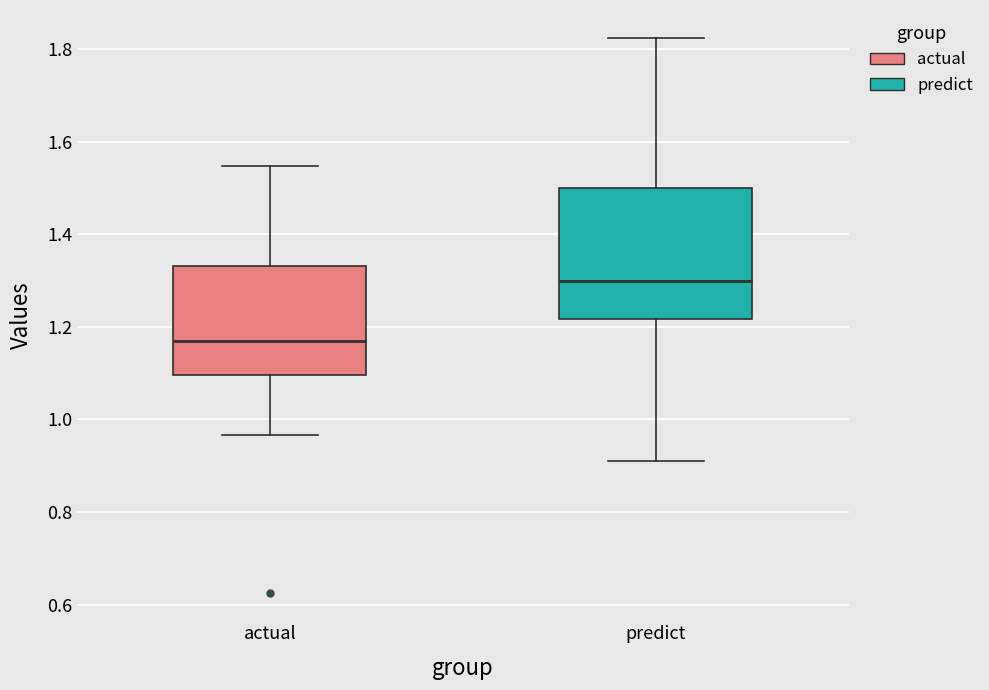

Which box has the highest median line?

predict